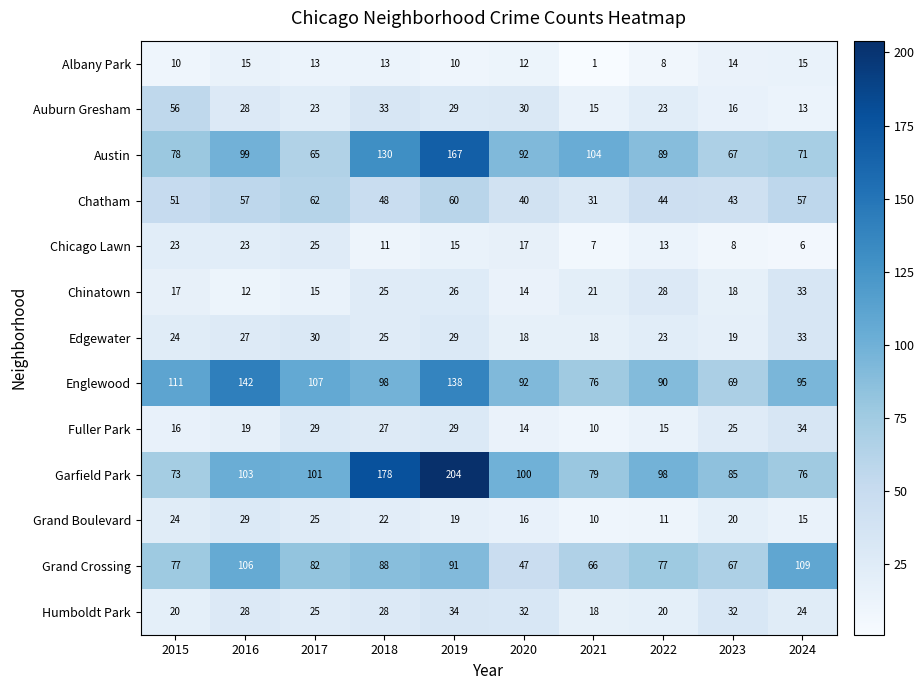

What is the minimum value shown in the chart?

1